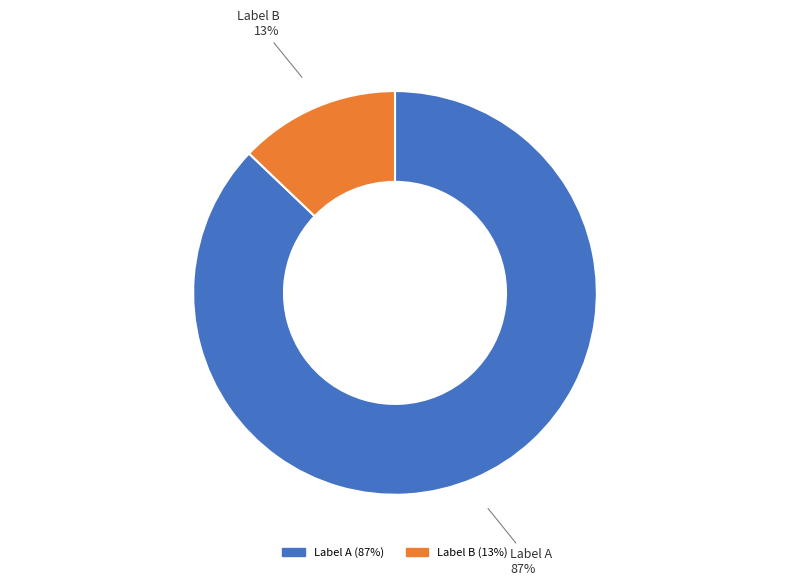

How many segments does this pie chart have?

2